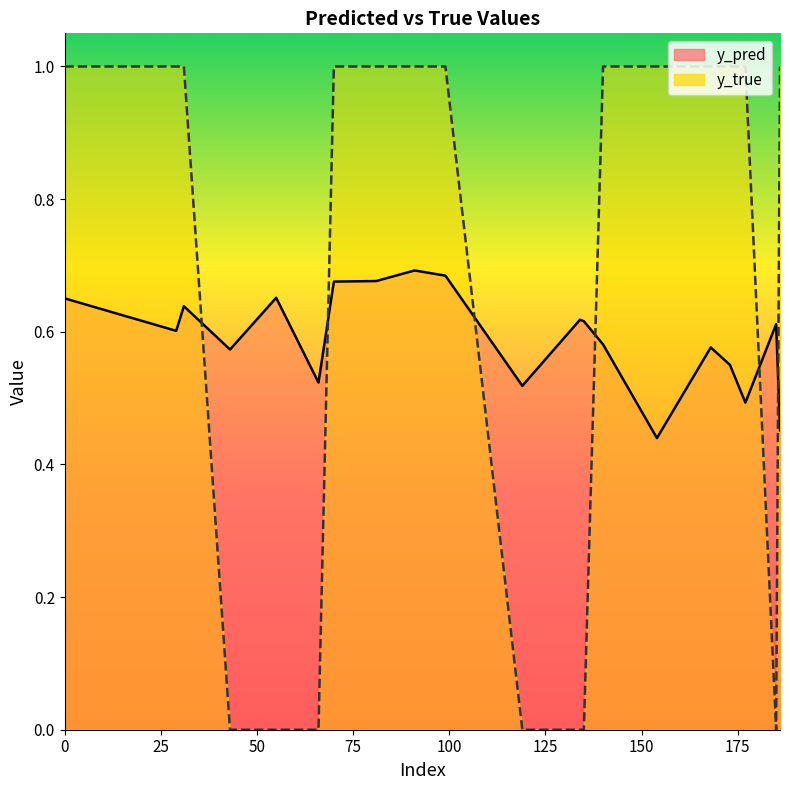

Reading right to left, what are all the values shown in this chart?

y_pred: 0.5	0.6	0.5	0.5	0.6	0.4	0.6	0.6	0.6	0.5	0.7	0.7	0.7	0.7	0.5	0.7	0.6	0.6	0.6	0.7
y_true: 1.0	0.0	1.0	1.0	1.0	1.0	1.0	0.0	0.0	0.0	1.0	1.0	1.0	1.0	0.0	0.0	0.0	1.0	1.0	1.0